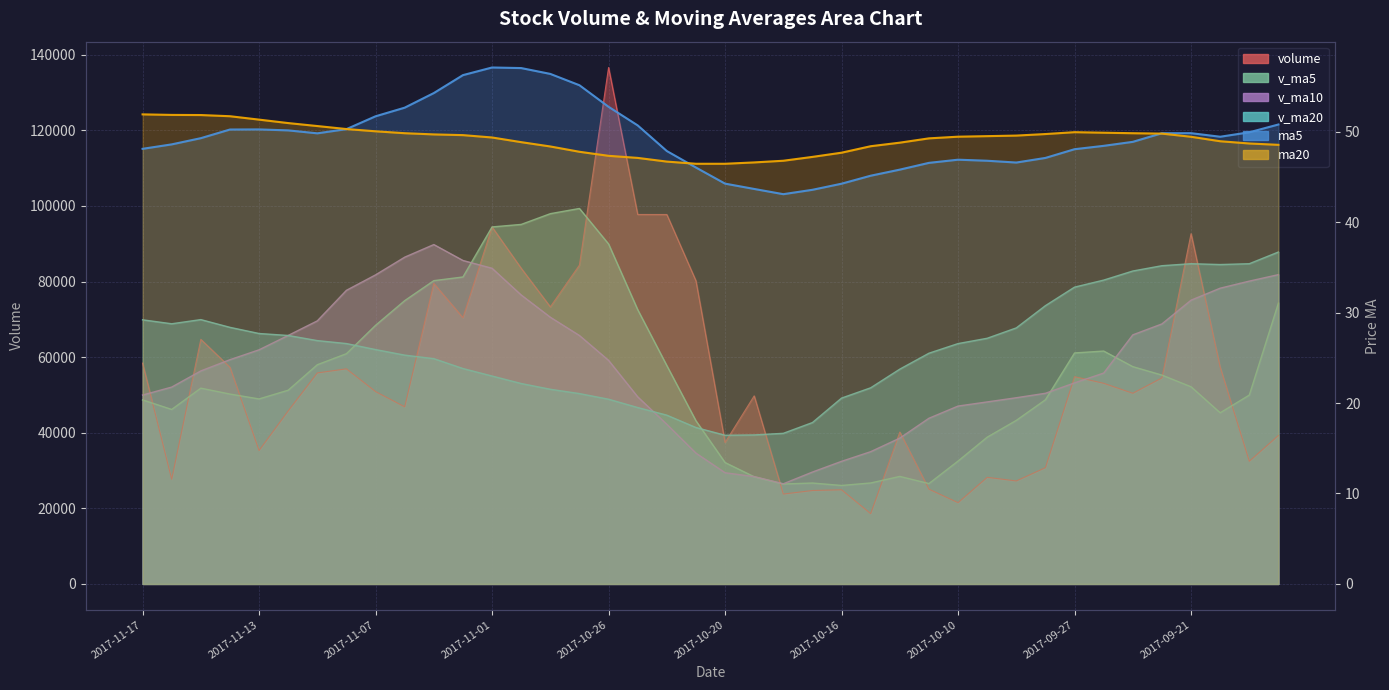

Which has a higher value, 2017-10-10 or 29?

2017-10-10